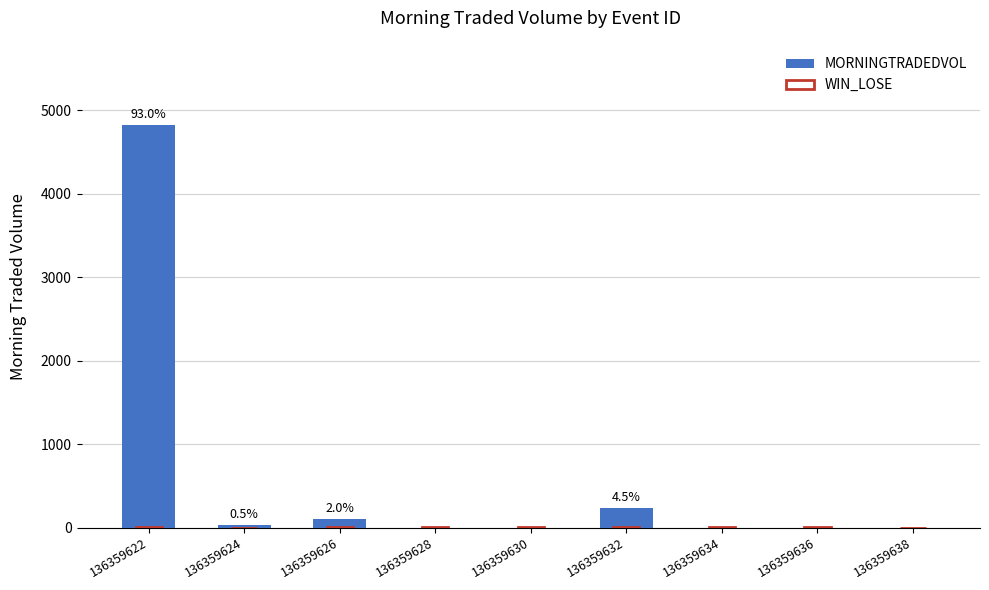

Reading left to right, extract all data points from this chart.

MORNINGTRADEDVOL: 4818.3	25.6	104.4	0.0	0.0	232.6	0.0	0.0	0.0
WIN_LOSE: 1.0	0.0	1.0	1.0	1.0	2.0	1.0	2.0	0.0